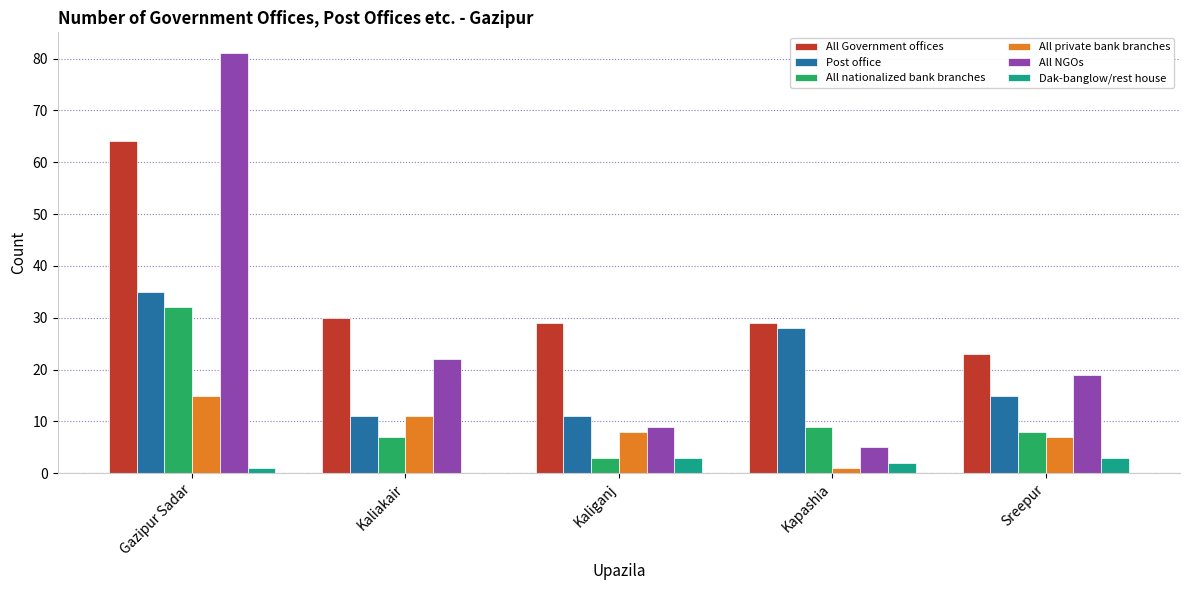

How many groups of bars are there?

5